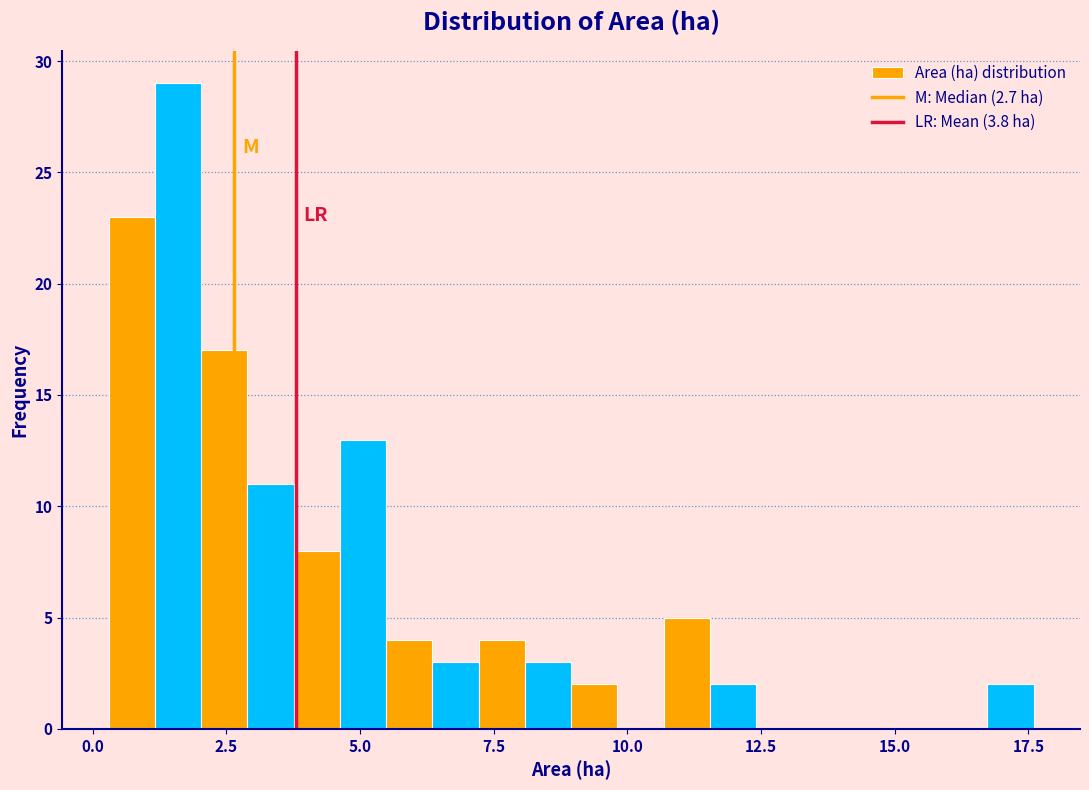

Read against the x-axis, roughly where is the centre of the tallest bar?

1.5